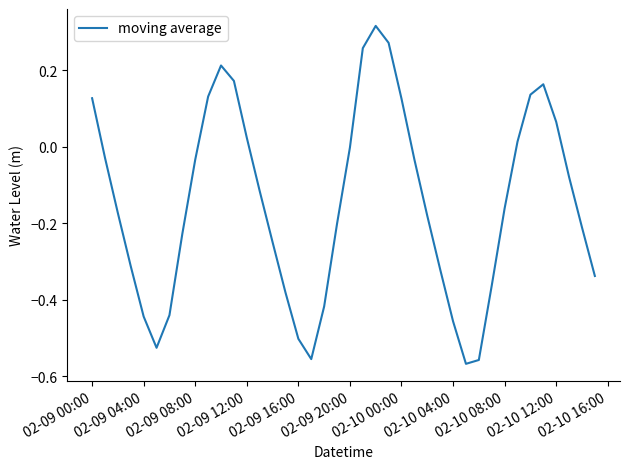

What is the smallest value displayed?

-0.6